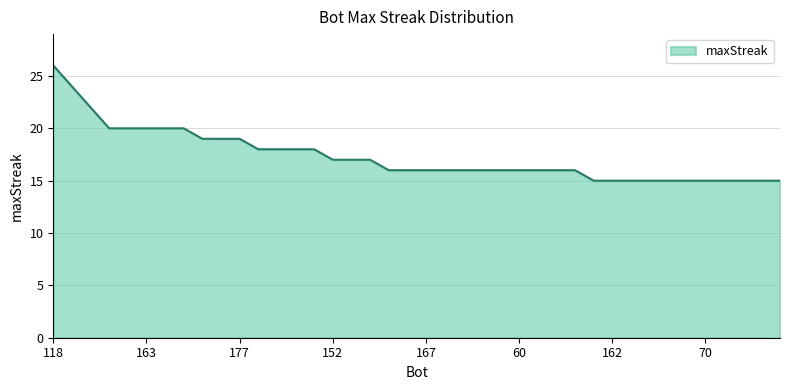

What is the maximum value shown in the chart?

26